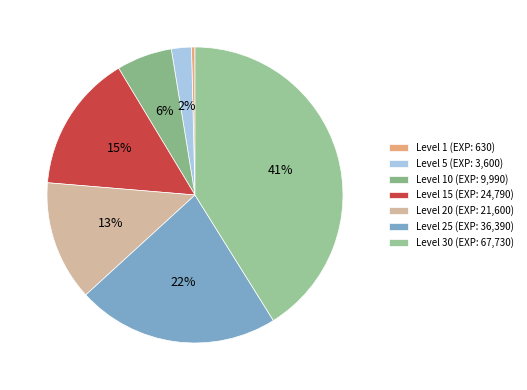

To the nearest percent, what is the difference between the largest and smallest slice percentages?

41%